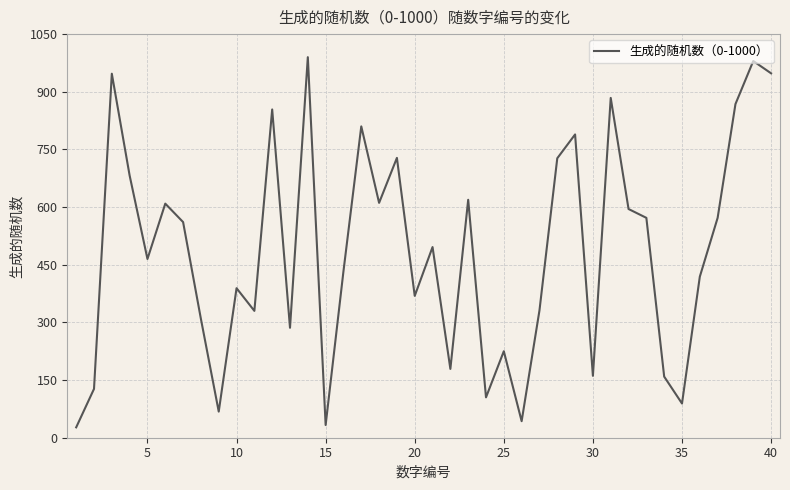

What is the smallest value displayed?

27